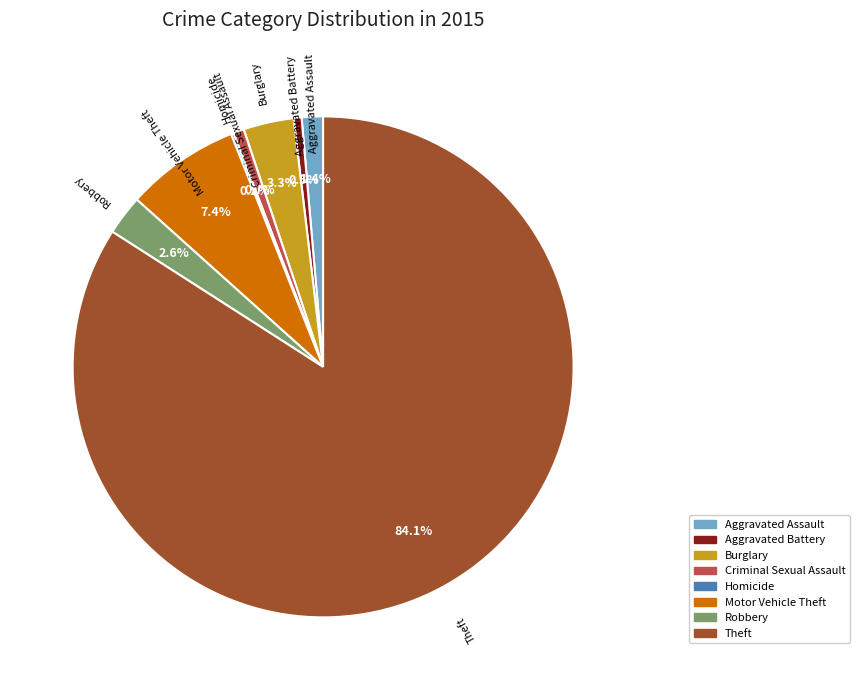

What is the largest slice in the pie chart?

Theft